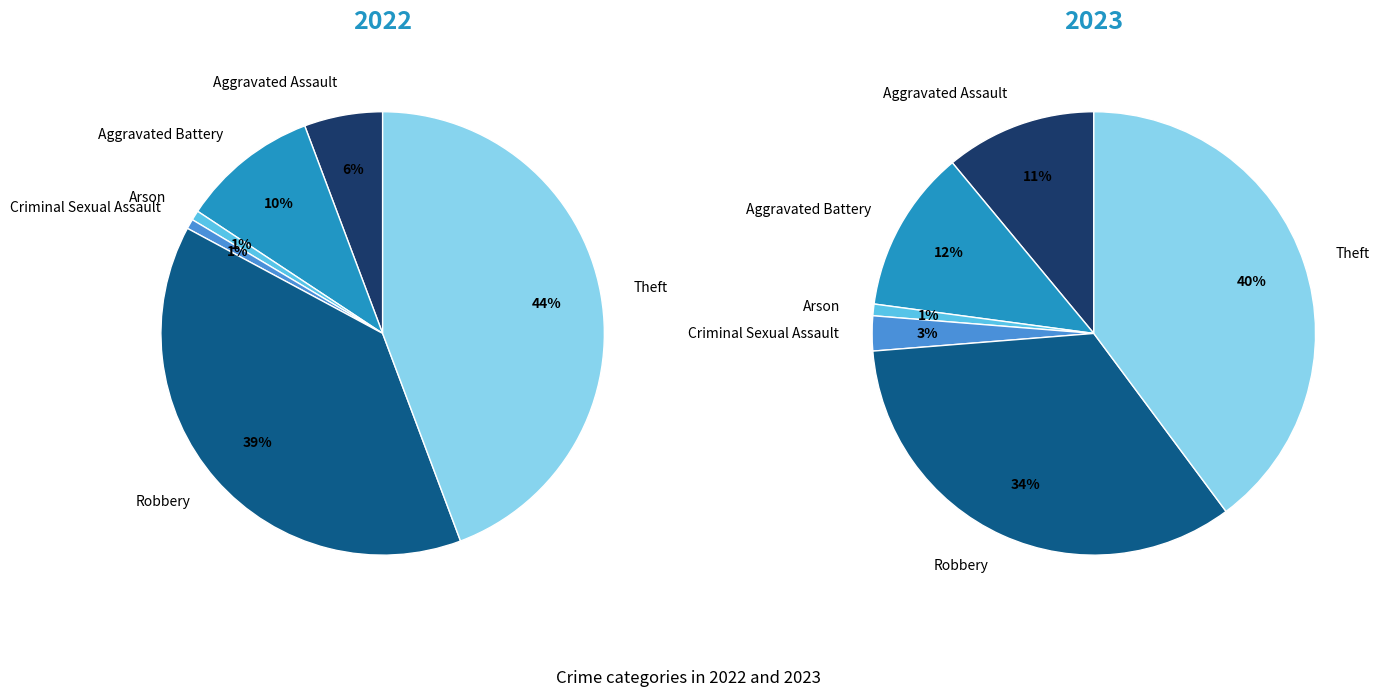

To the nearest percent, what is the difference between the 2 and values_2022 slice percentages?

10%